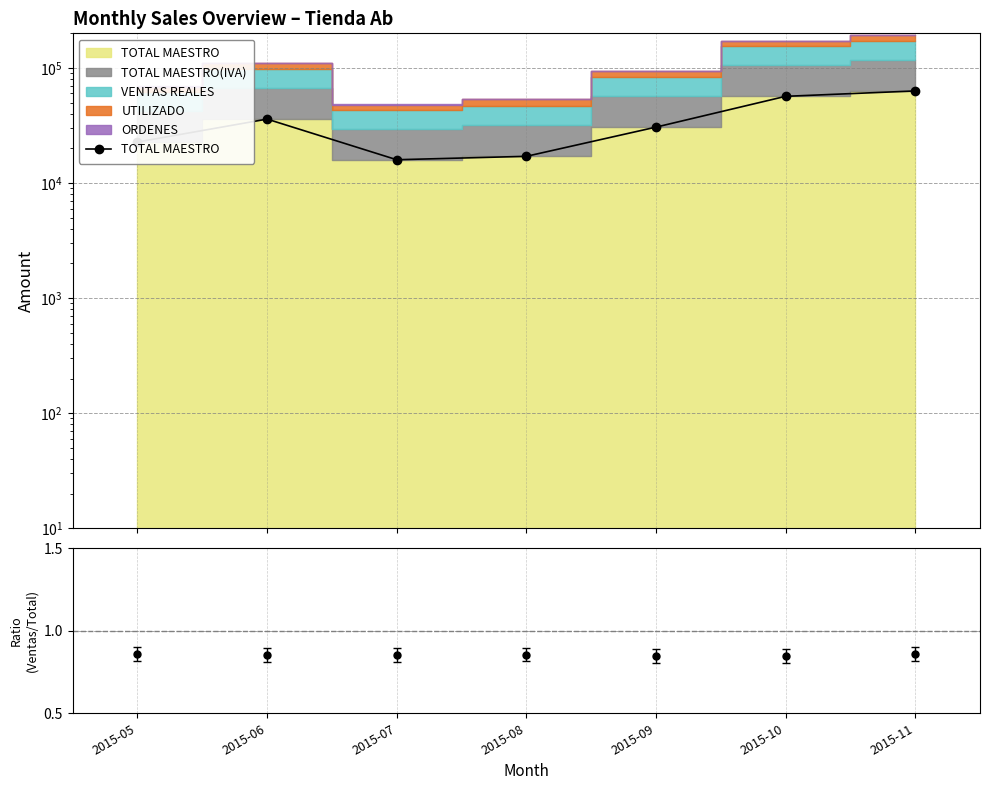

Is it true that TOTAL MAESTRO equals 56691.1 at 2015-10?

True